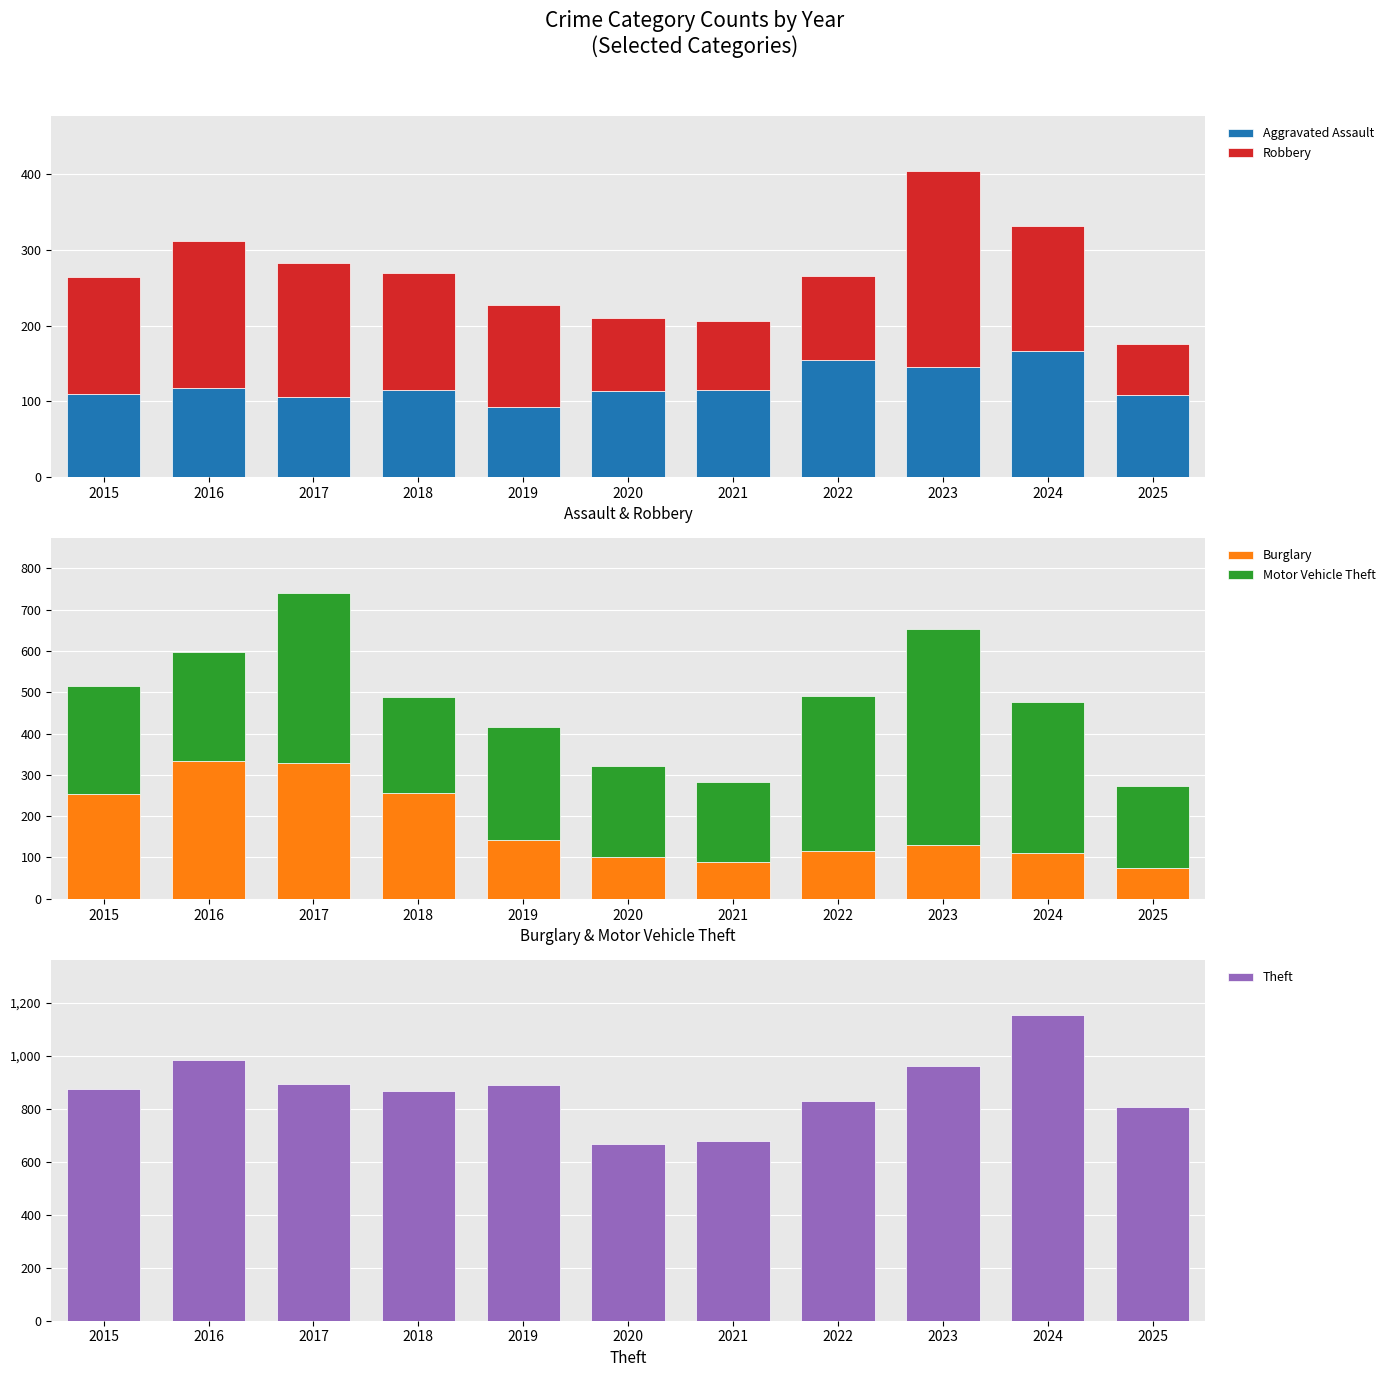

What is the smallest value displayed?

68